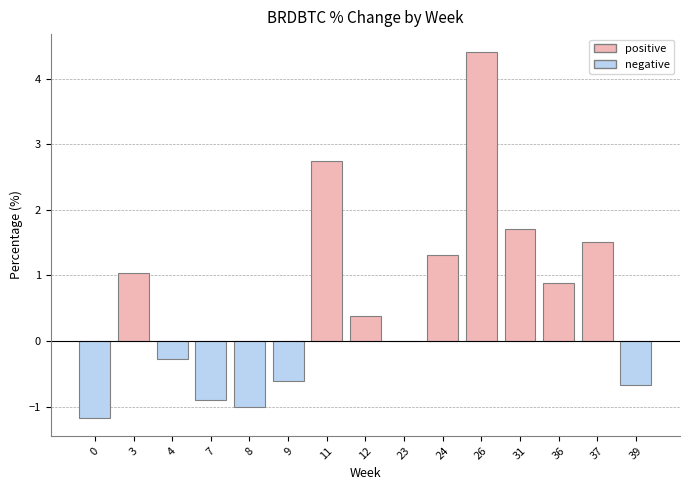

Is it true that the value at 36 is 0.2?

False